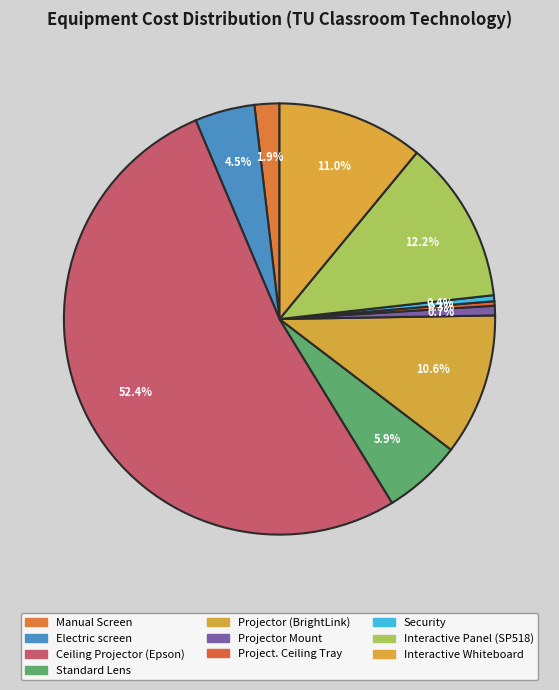

How many segments does this pie chart have?

10